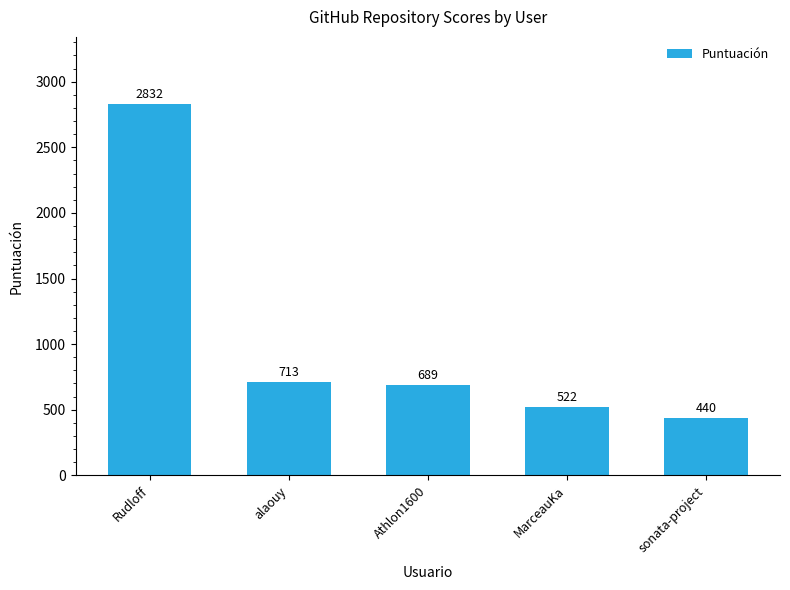

Which label corresponds to the largest value in the chart?

Rudloff